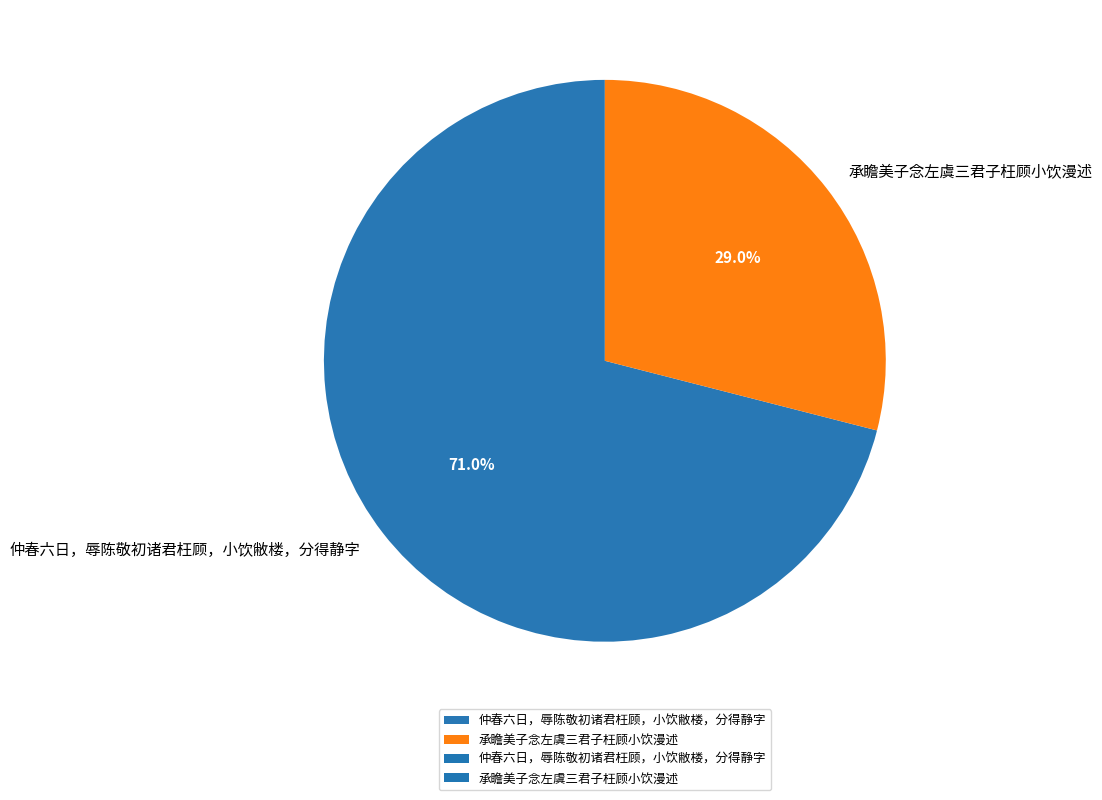

Is it true that 承瞻美子念左虞三君子枉顾小饮漫述 is 37% of the pie?

False